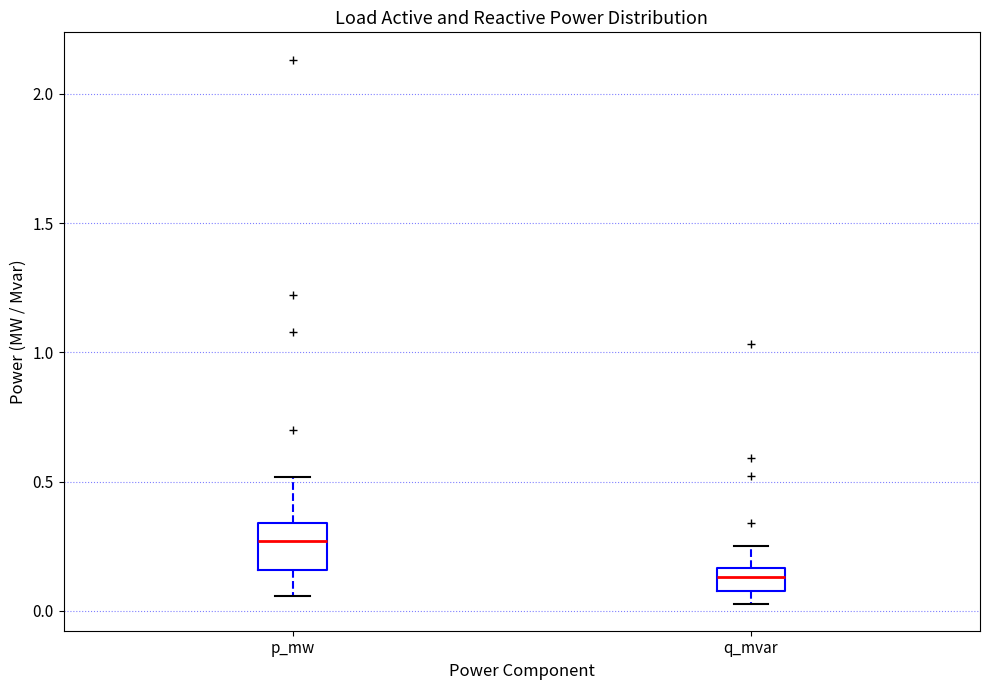

Which box has the highest median line?

p_mw